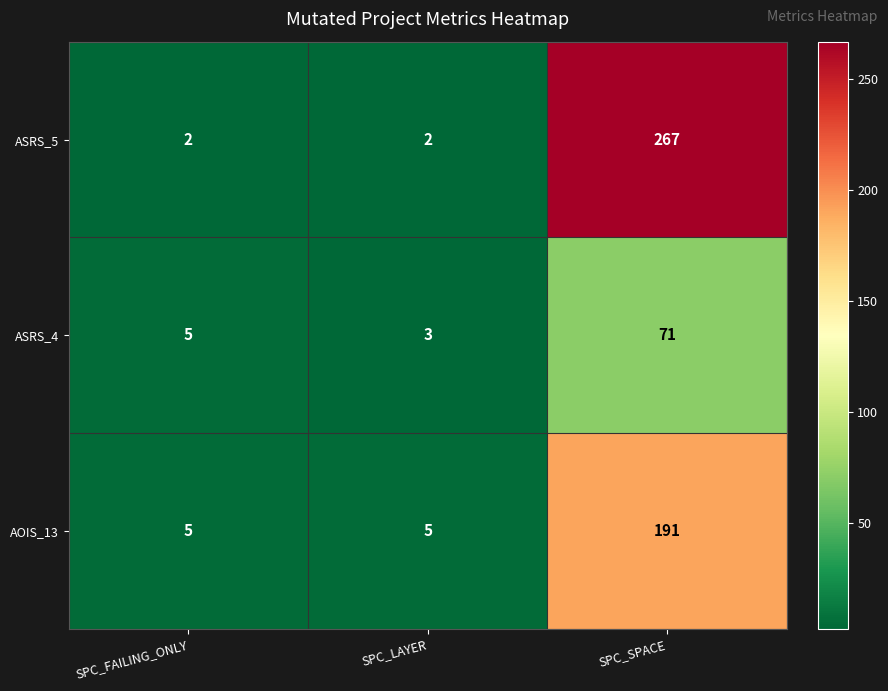

At how many categories does at least one series exceed 121?

1